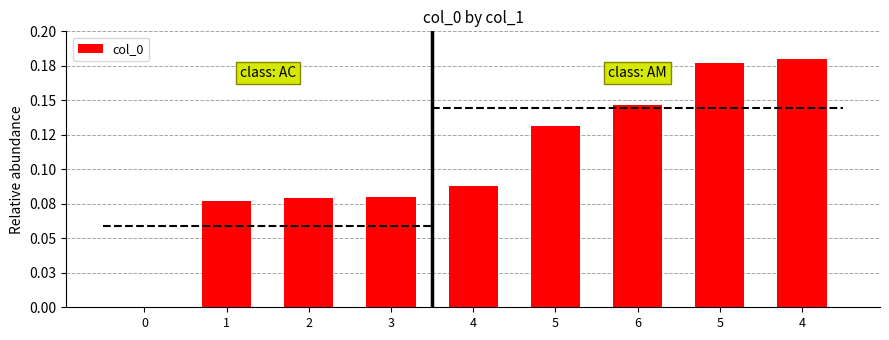

Rank the categories by value from lowest to highest.

0, 1, 2, 3, 4, 5, 6, 5, 4